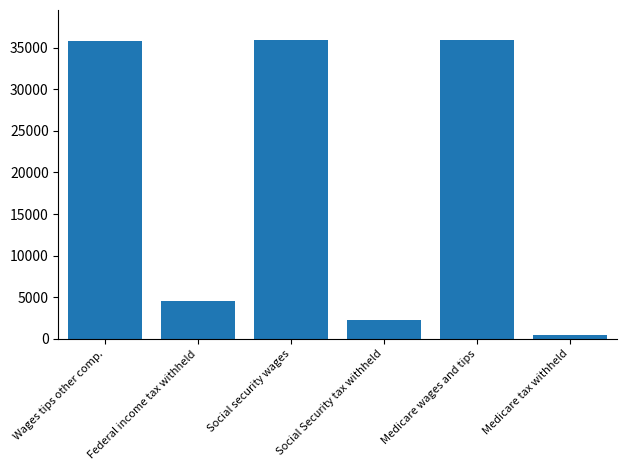

What is the value of the 6th bar from the left?

521.0